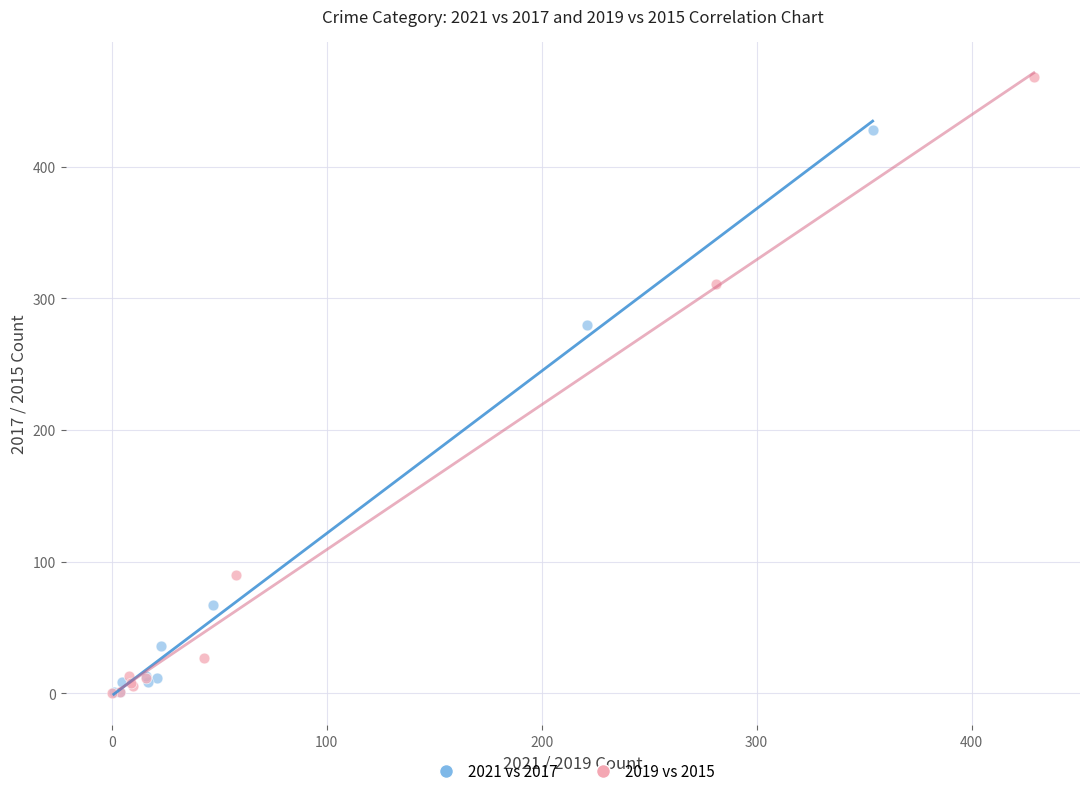

Which series has the widest spread of Y values?

2019 vs 2015